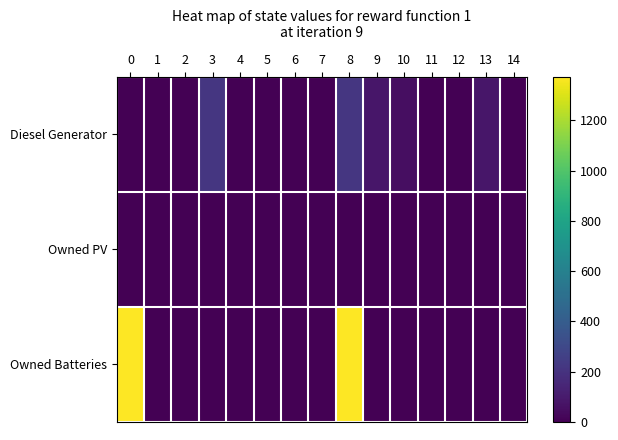

How many series are shown in this chart?

3